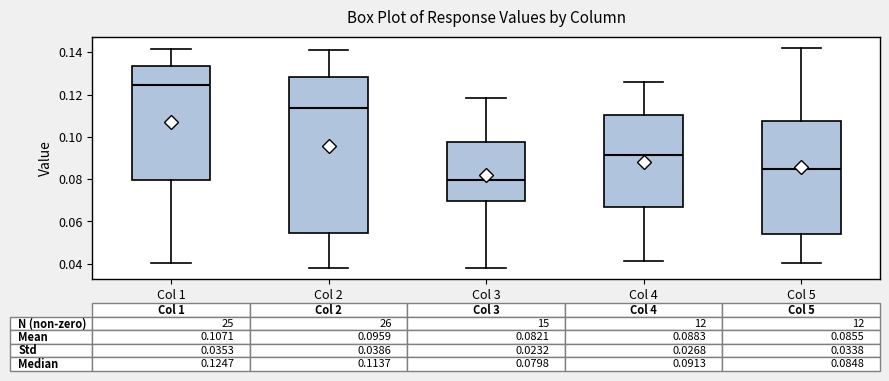

Which box's median line is the highest?

Col 1